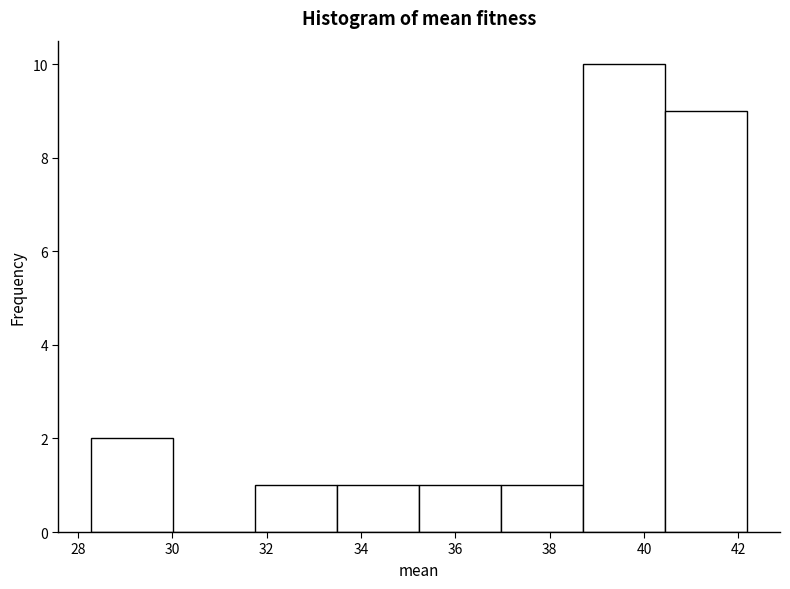

How tall is the bar that spans 33.4 to 35.2 on the x-axis? Neither the bar edges nor the heights are printed on the chart, so give them approximately, as read against the axes.

1